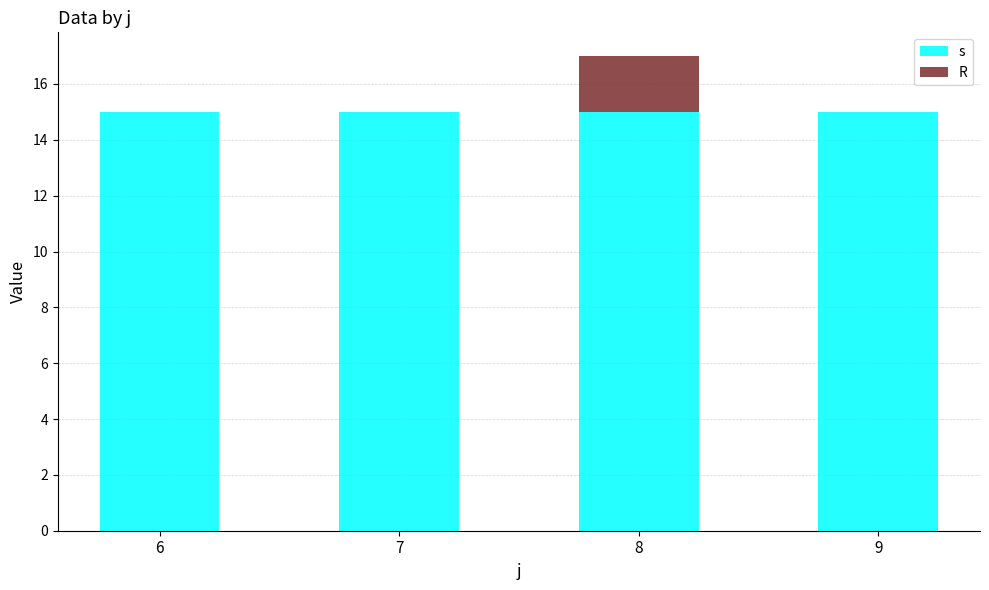

Does the chart contain stacked bars?

Yes